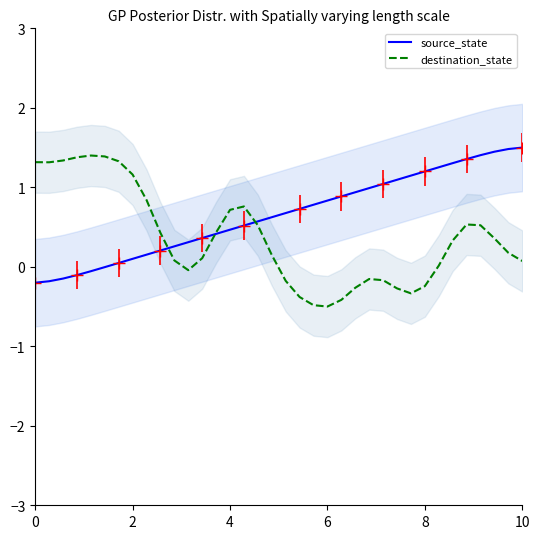

At how many categories does at least one series exceed 0?

36